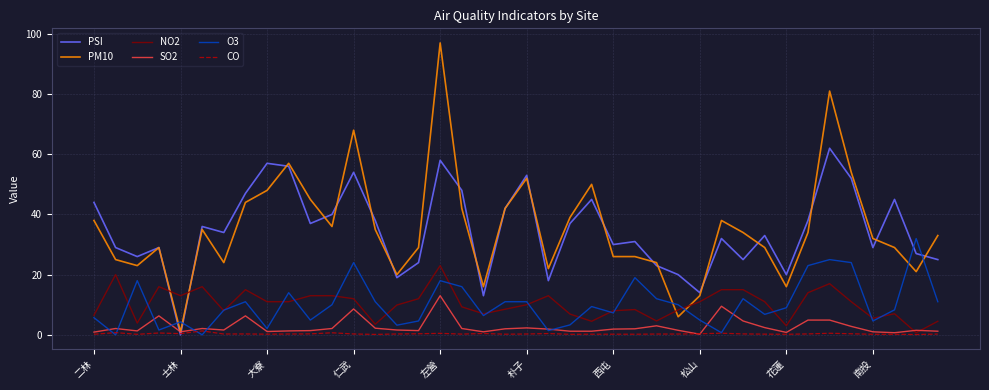

How many lines are shown in the chart?

6